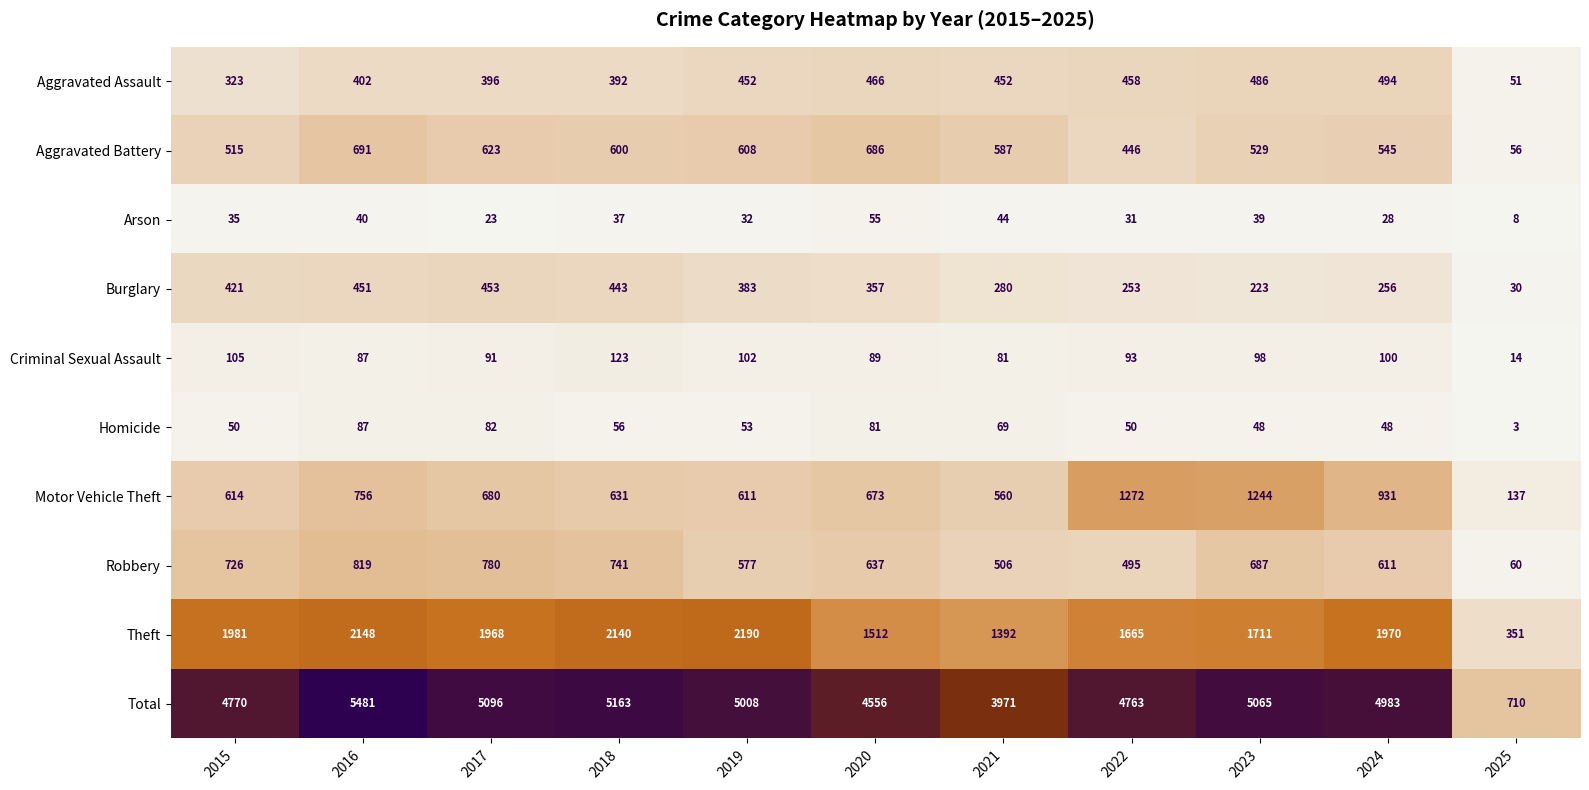

Where does the Total series first go above 4983?

2016